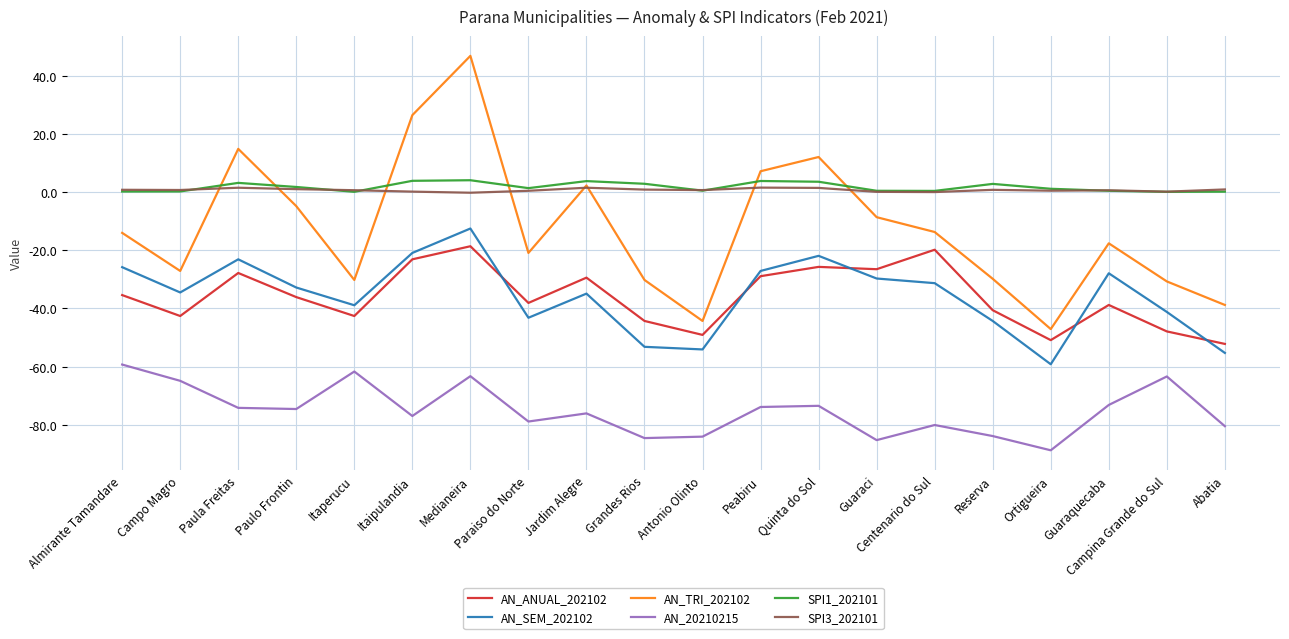

At which category is the sum across all series the highest?

Medianeira